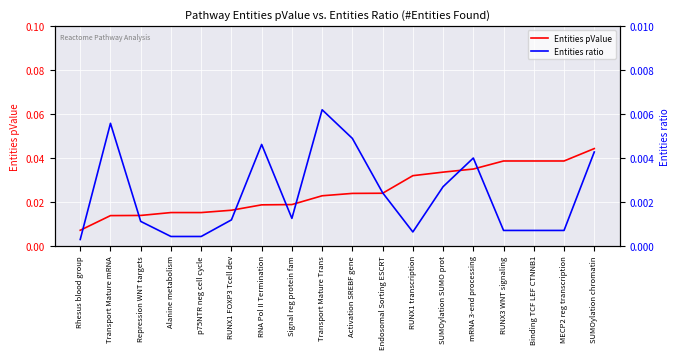

What are all the series names shown in the legend?

Entities pValue, Entities ratio